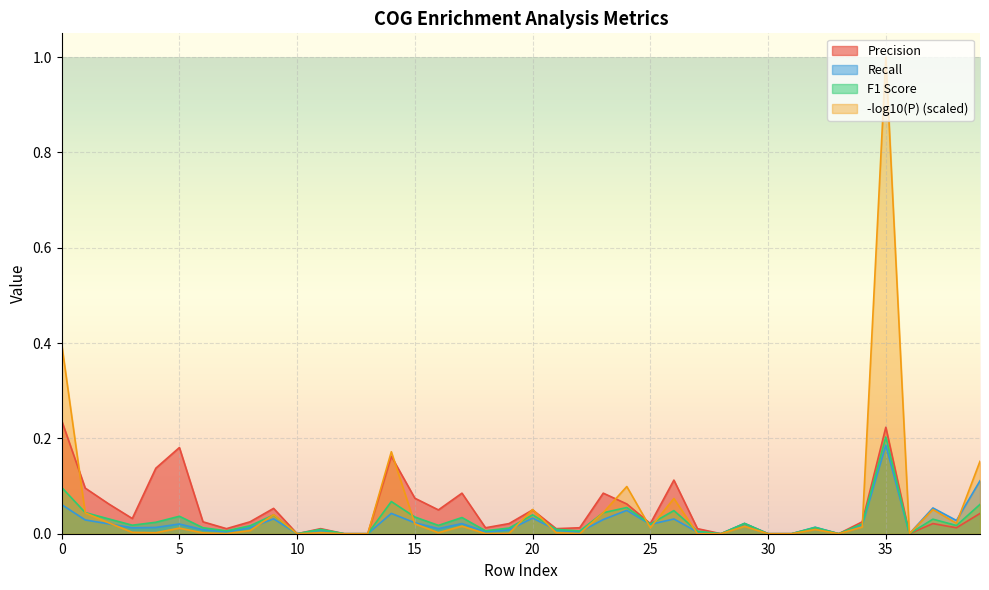

Is the value of precision at 32 greater than the value of -log10(P) at 19?

Yes